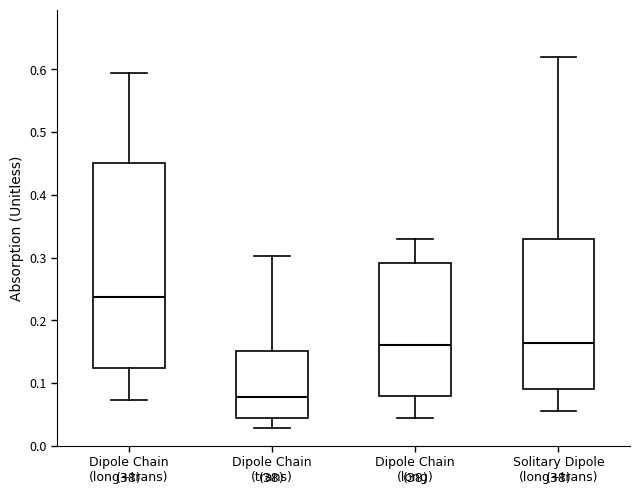

Which box has the lowest median line?

Dipole Chain (trans)